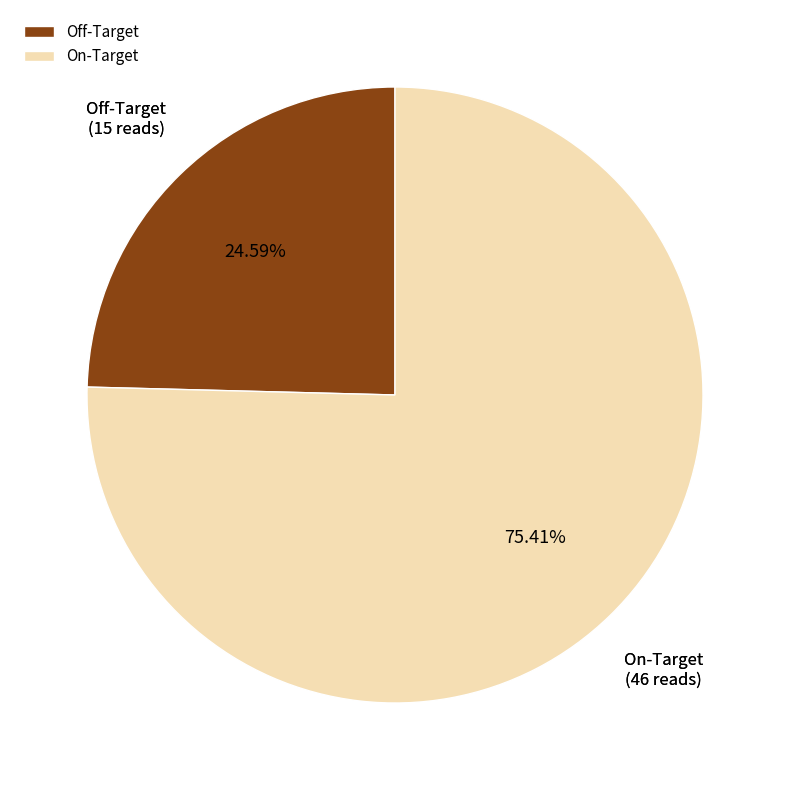

Which slice represents more than half of the pie?

On-Target